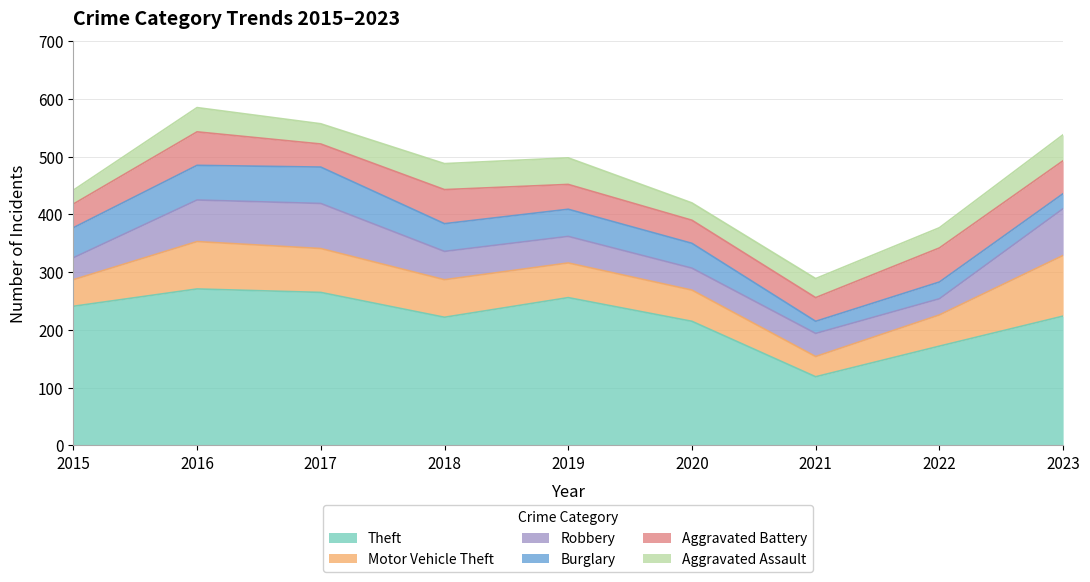

What are all the series names shown in the legend?

Theft, Motor Vehicle Theft, Robbery, Burglary, Aggravated Battery, Aggravated Assault